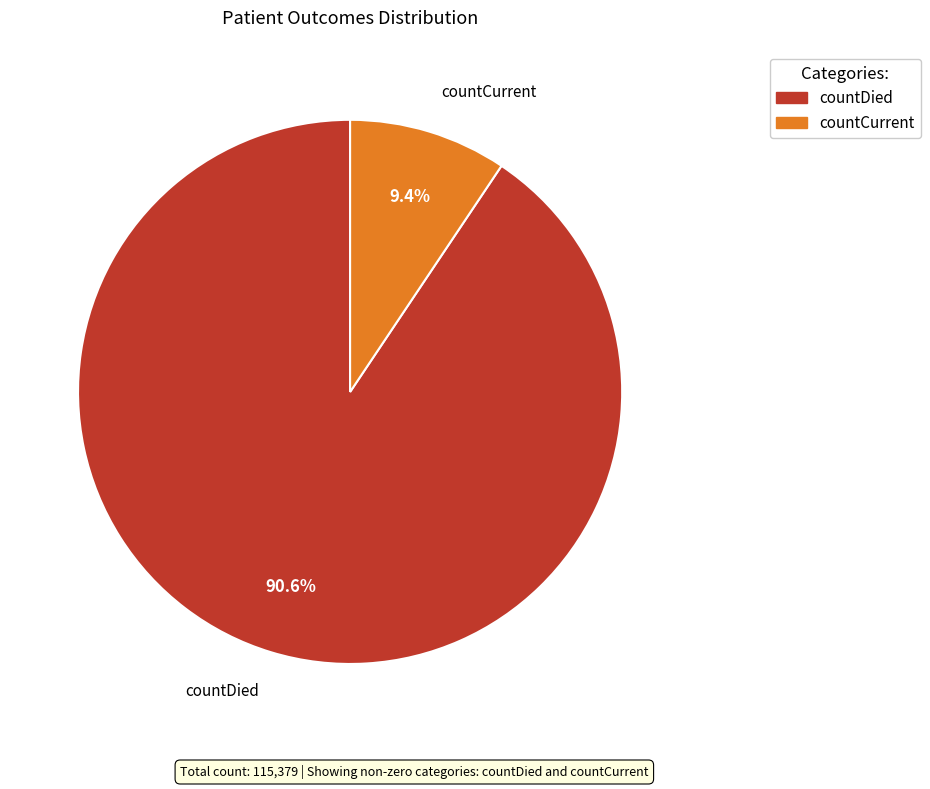

Which slice is the largest?

countDied